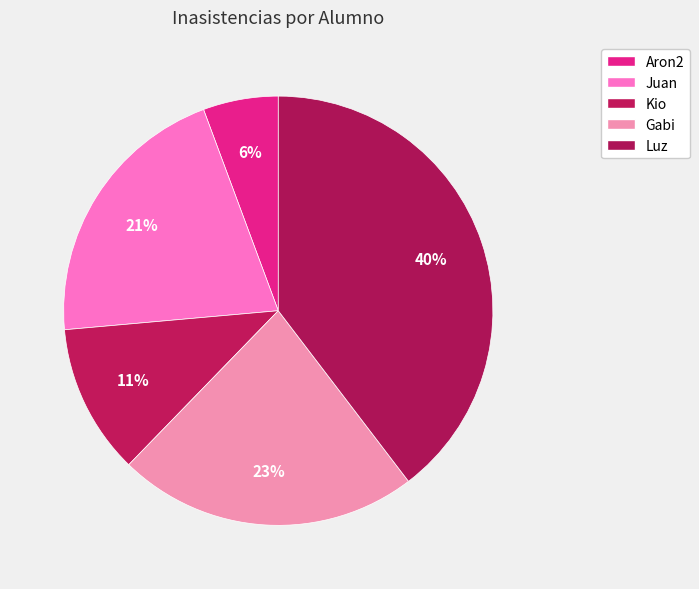

To the nearest percent, what is the combined percentage of Juan and Kio?

32%